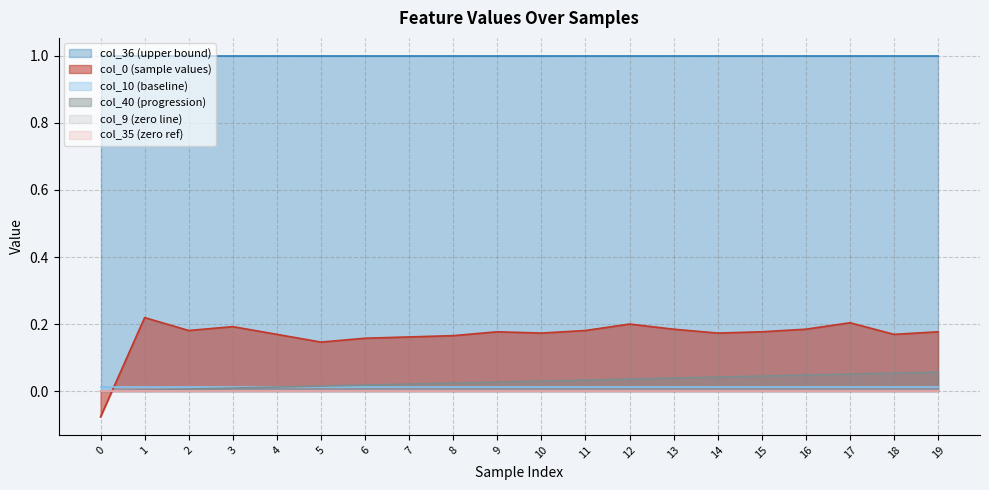

True or false: col_9 has more than 0 interior local peaks.

False